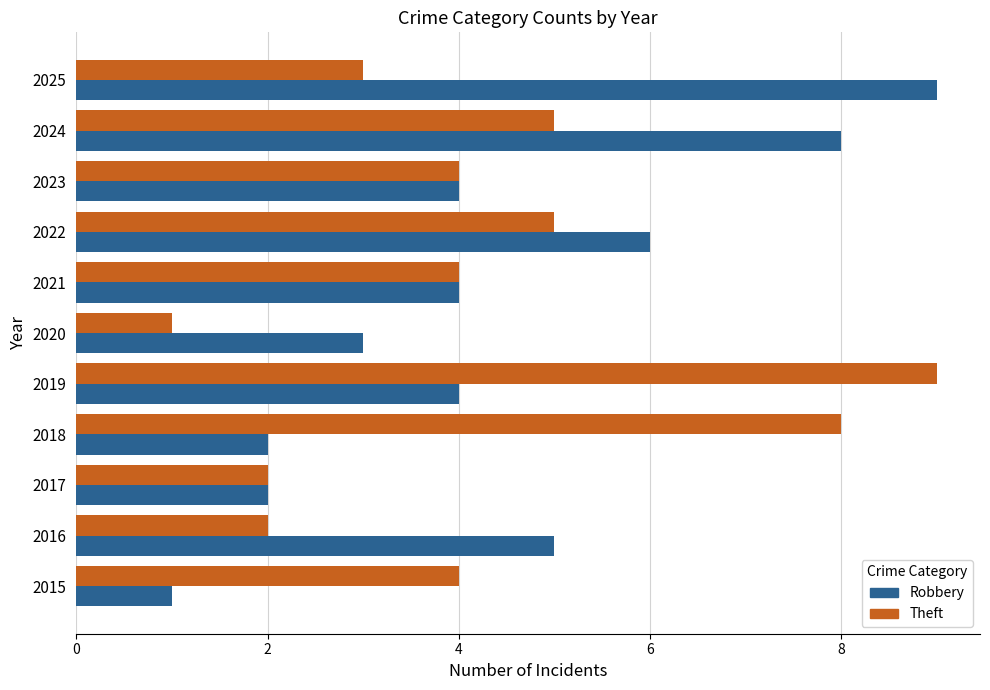

Rank the series at 2019 from lowest to highest value.

Robbery, Theft